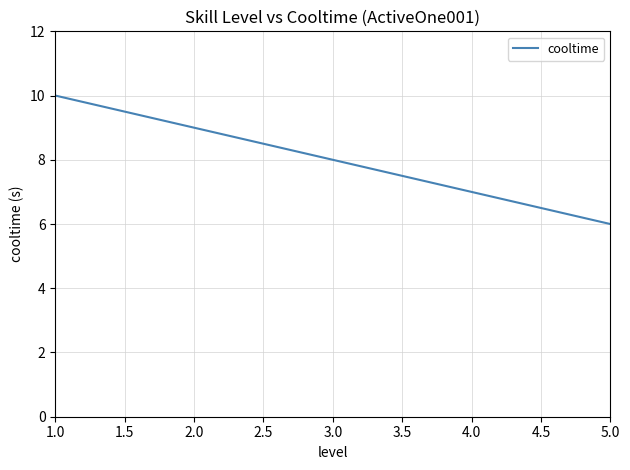

True or false: there are more than 0 points higher than both neighbors.

False